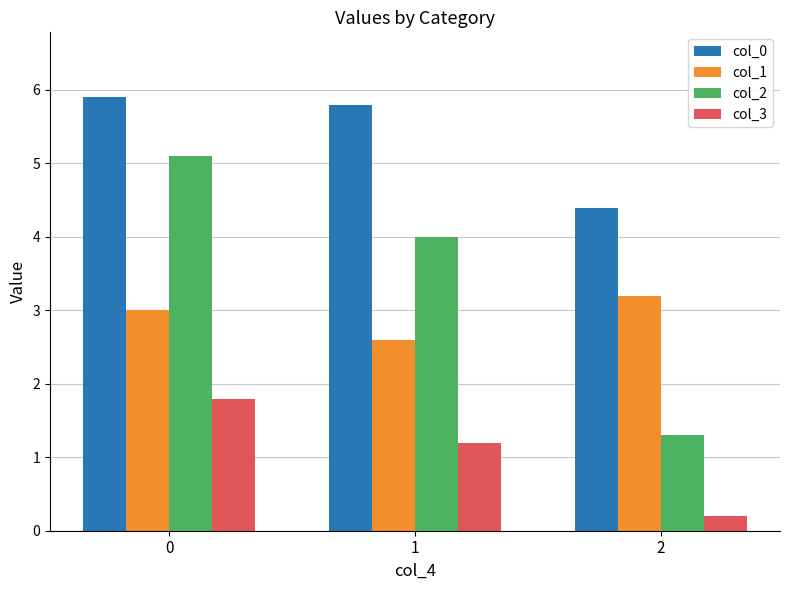

How many series are shown in this chart?

4